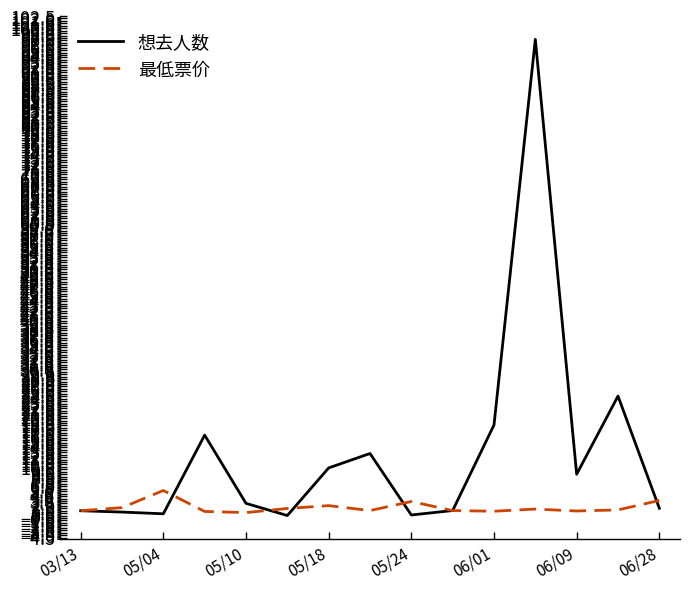

List the series in order of their overall mean, highest first.

想去人数, 最低票价